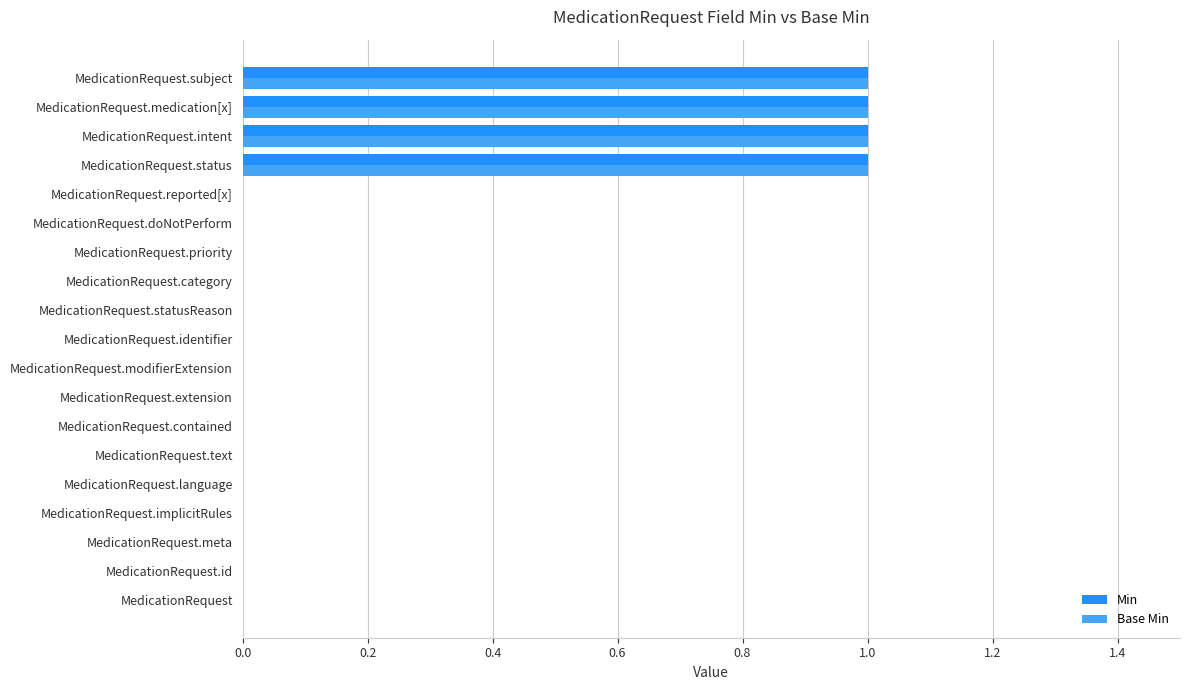

The value of Min at MedicationRequest.implicitRules is 1. True or false?

False